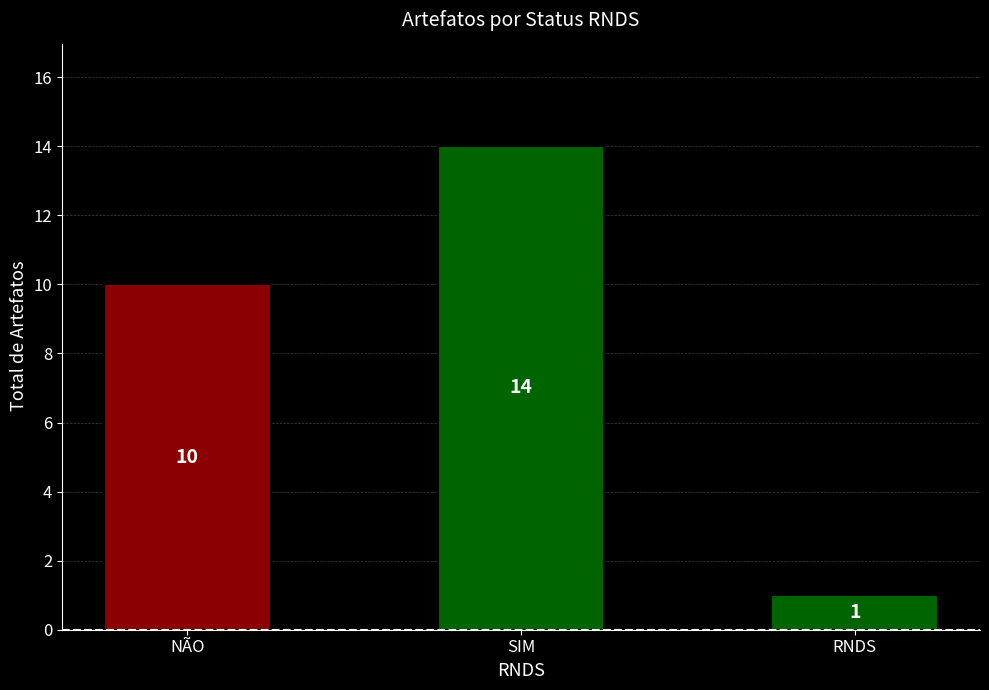

Approximately how many times larger is the value at RNDS compared to SIM?

0.1